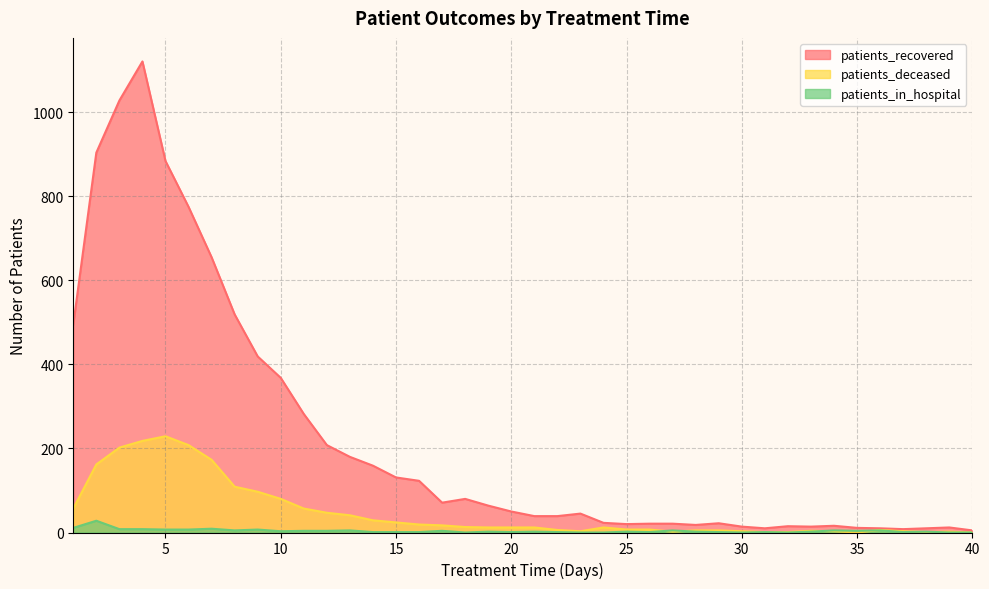

True or false: patients_recovered and patients_deceased intersect in this chart.

False